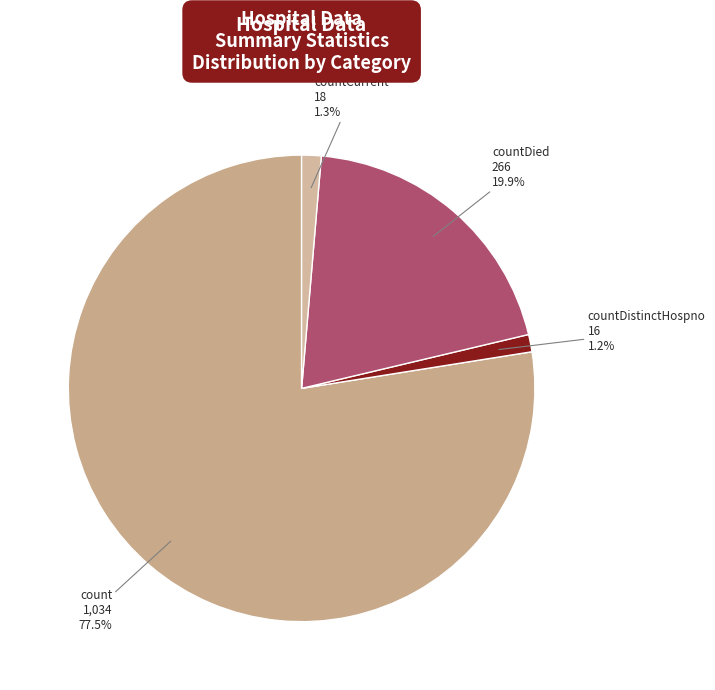

Does countCurrent account for over 50% of the chart?

No